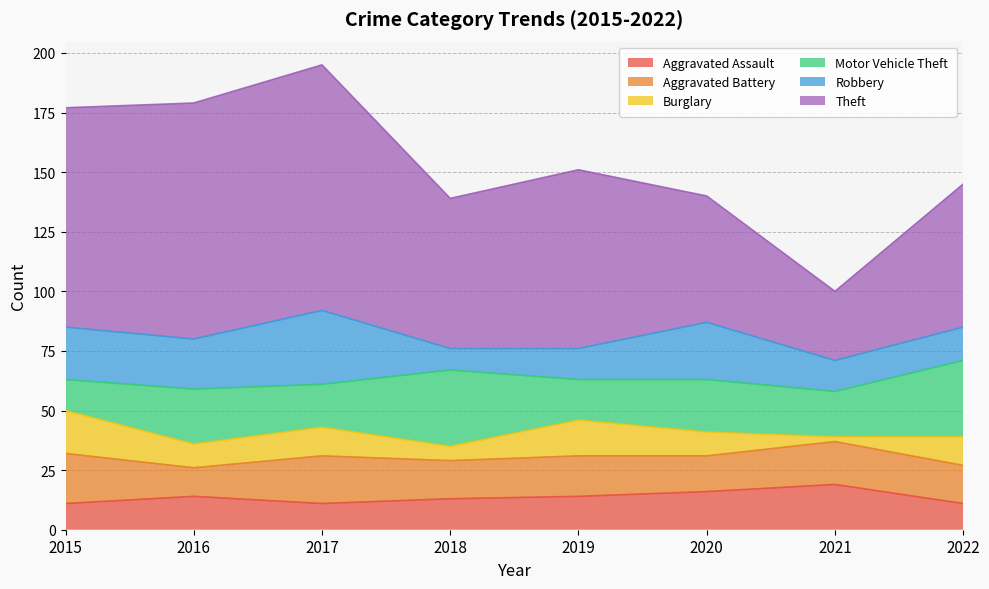

What is the difference between the maximum and minimum values in the Aggravated Assault series?

8